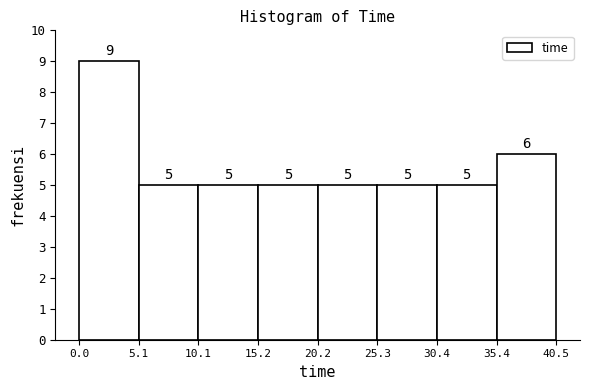

Reading left to right, transcribe this chart: for each bar, give the range it covers on the x-axis and its height.

0.0 to 5.1: 9
5.1 to 10.1: 5
10.1 to 15.2: 5
15.2 to 20.2: 5
20.2 to 25.3: 5
25.3 to 30.4: 5
30.4 to 35.4: 5
35.4 to 40.5: 6